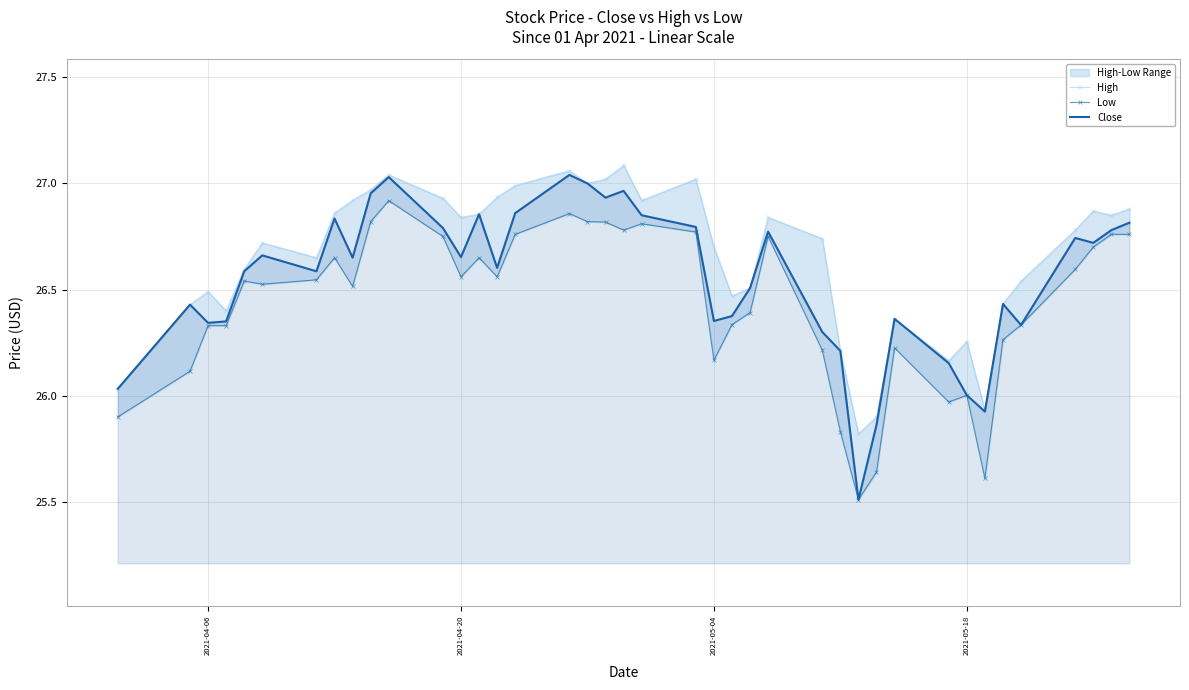

What is the lowest value of the Close series?

25.5